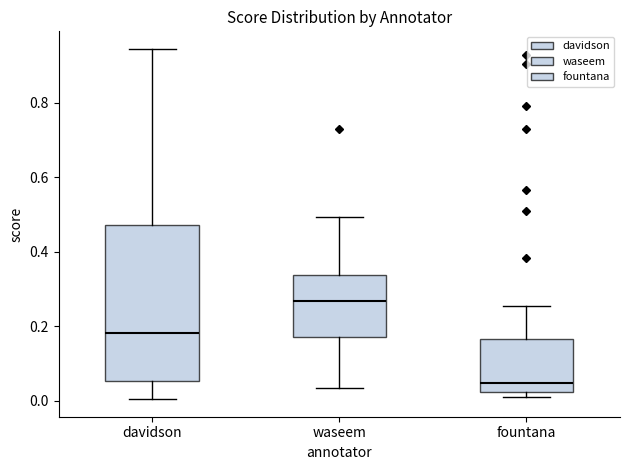

Reading left to right, read every box against the y-axis: the position of its median line, the range the box covers, and the ends of its whiskers. The values are not printed on the chart, so give them approximately, as read against the axis.

davidson: median 0.18, box 0.06 to 0.48, whiskers 0.00 to 0.94
waseem: median 0.26, box 0.18 to 0.34, whiskers 0.04 to 0.50
fountana: median 0.04, box 0.02 to 0.16, whiskers 0.00 to 0.26